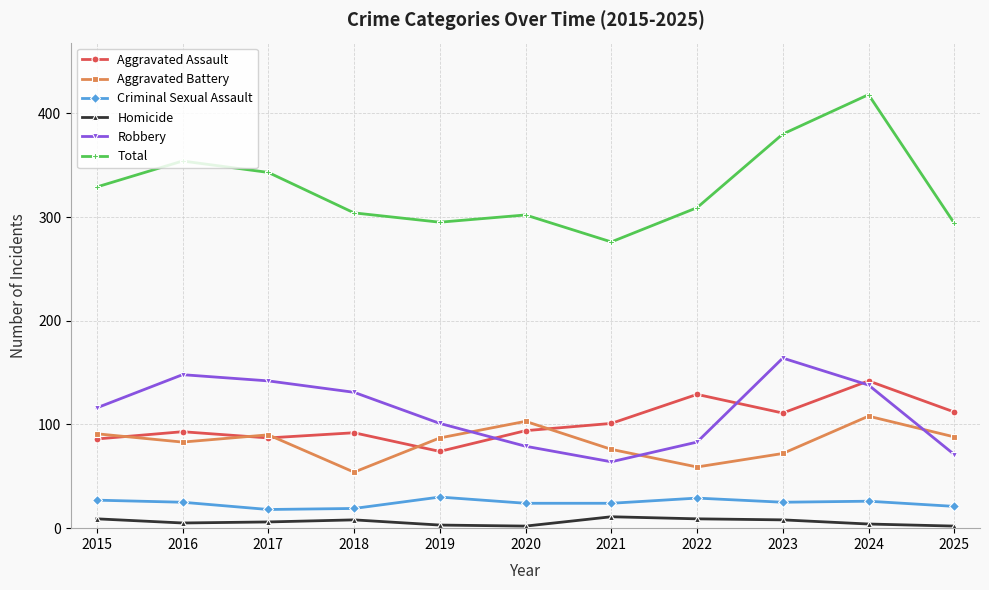

How many data points does each series have?

11